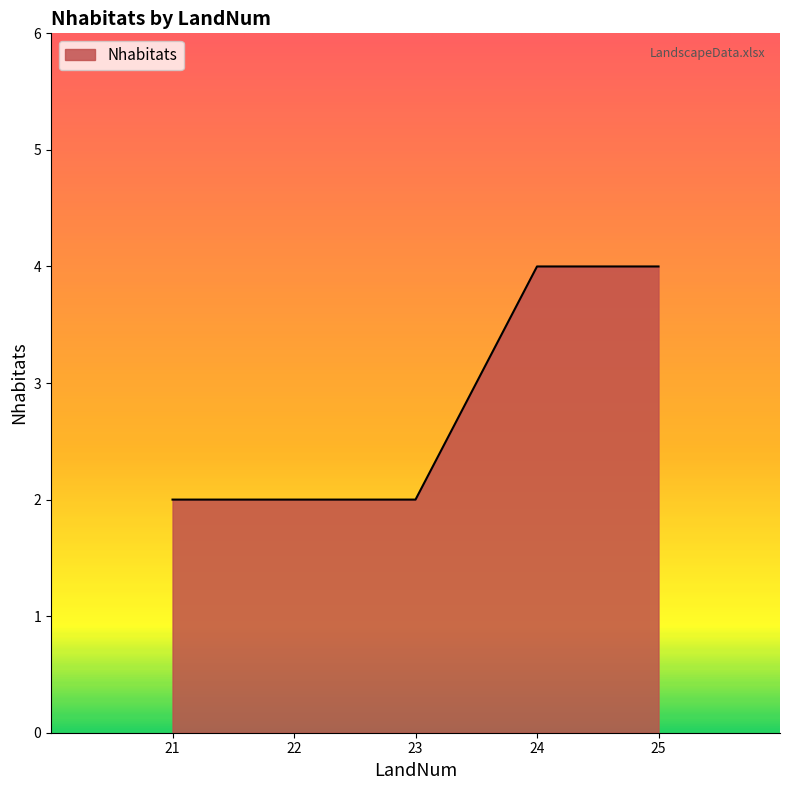

What is the difference between the maximum and minimum values?

2